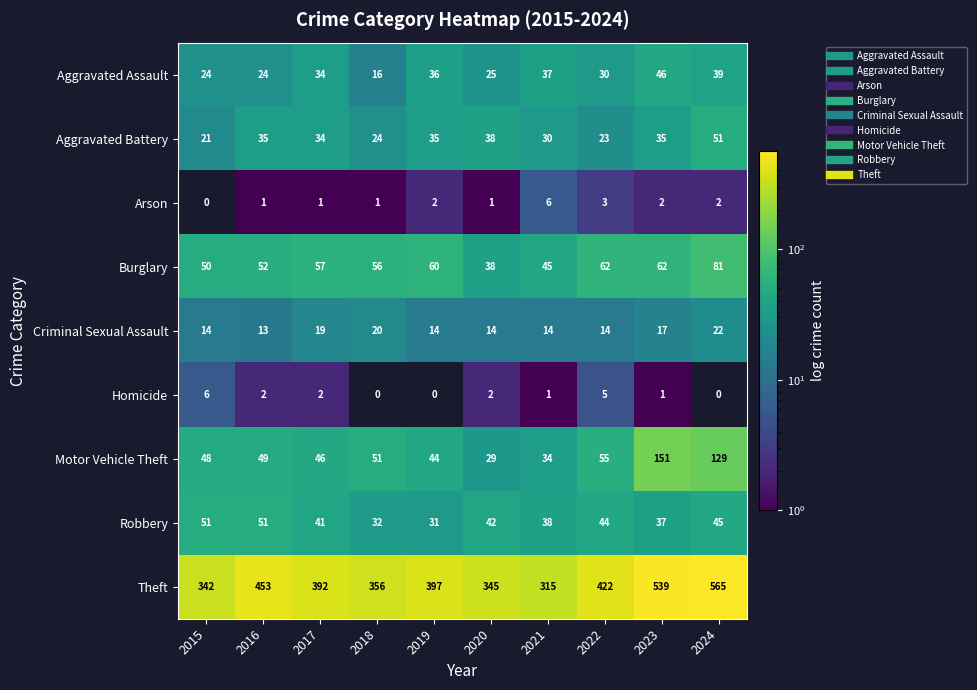

Which series has the largest range (max minus min)?

Theft